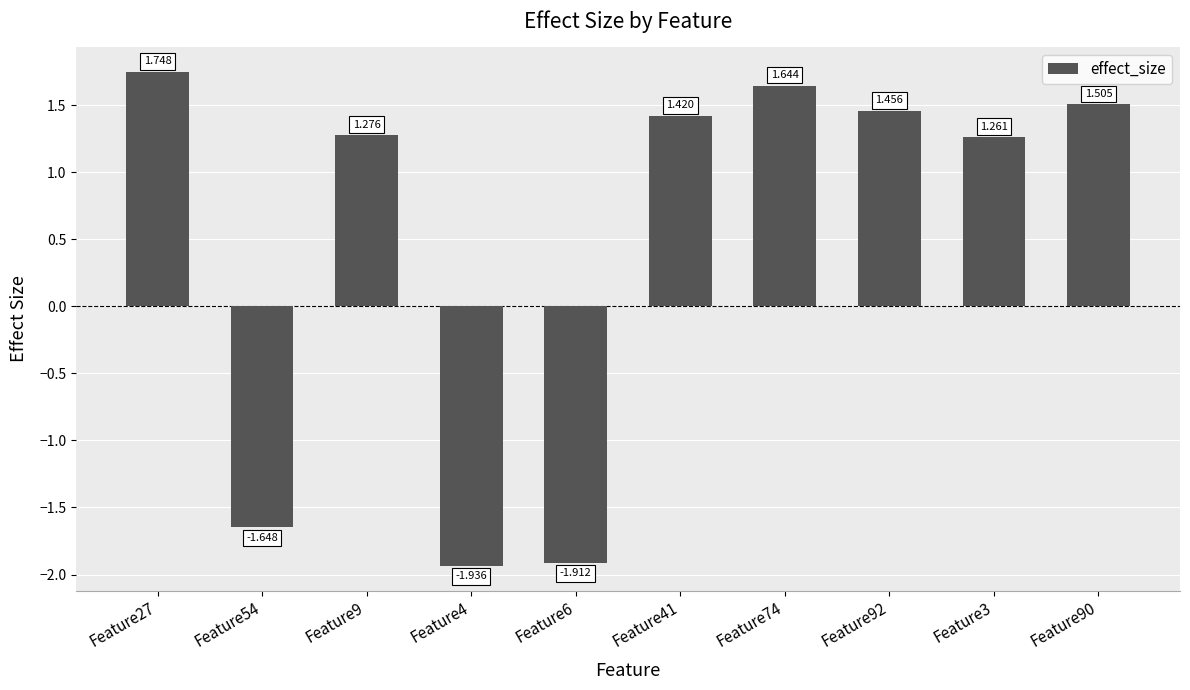

What is the difference between the values at Feature54 and Feature6?

0.3